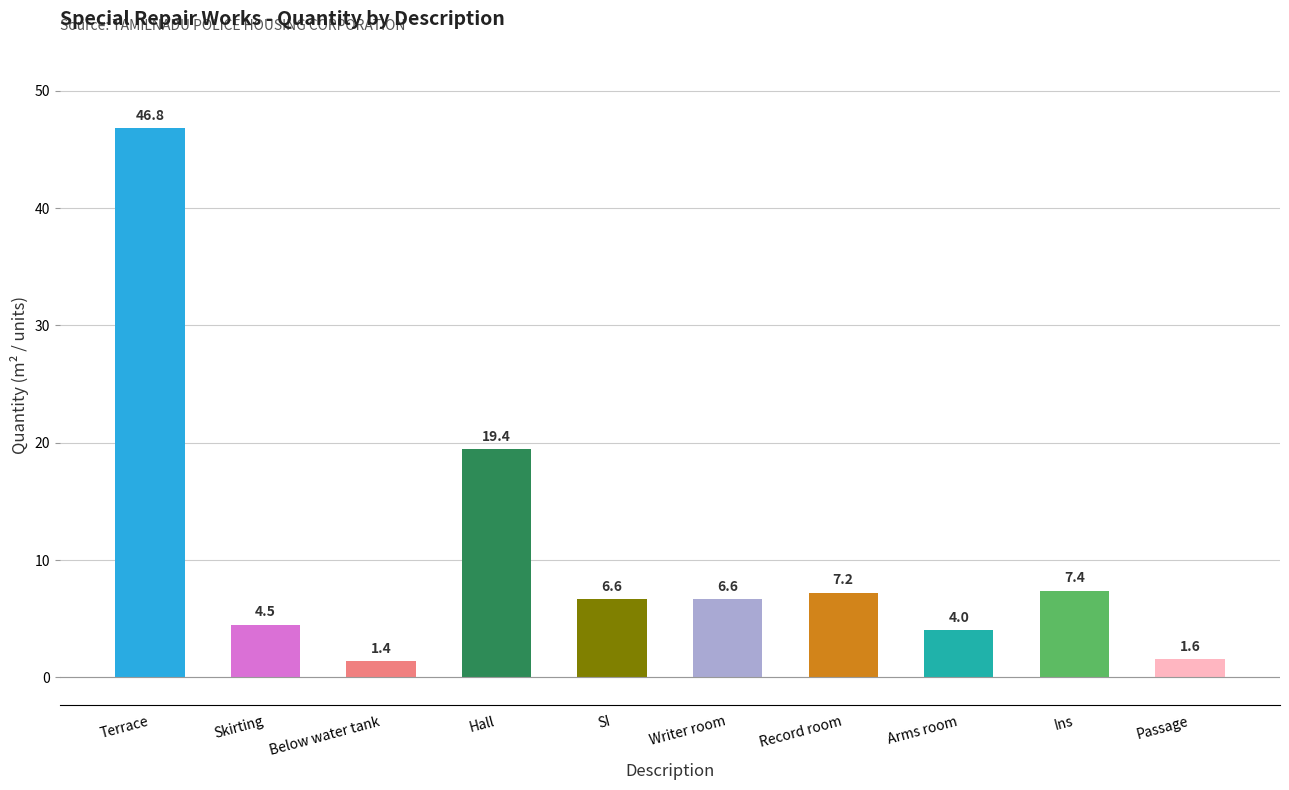

Is it true that the value at Hall is 19.4?

True